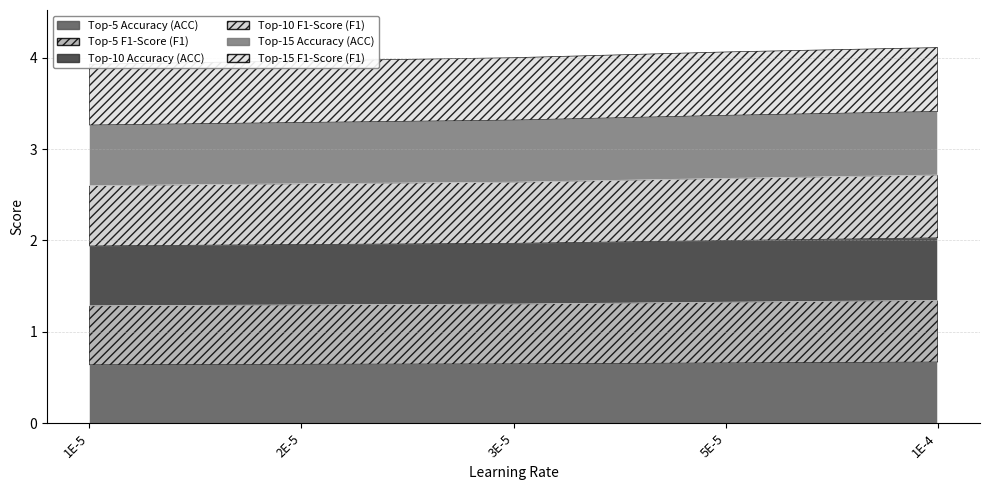

What is the label of the 4th point from the right?

2E-5